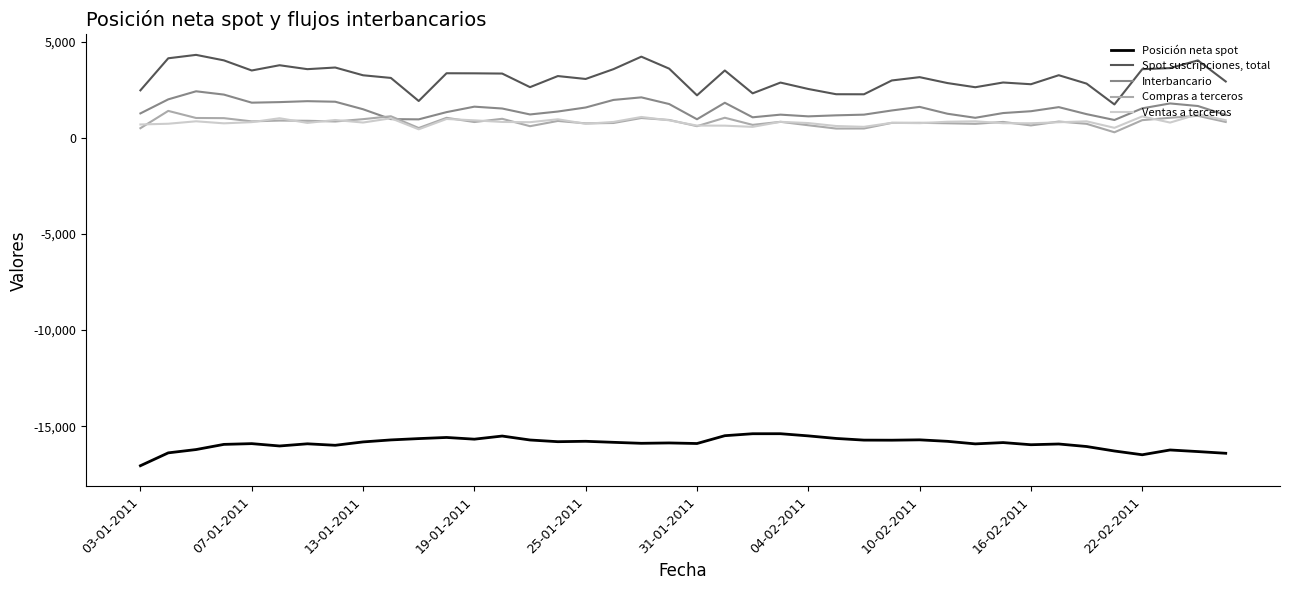

True or false: Spot suscripciones, total and Ventas a terceros intersect in this chart.

False